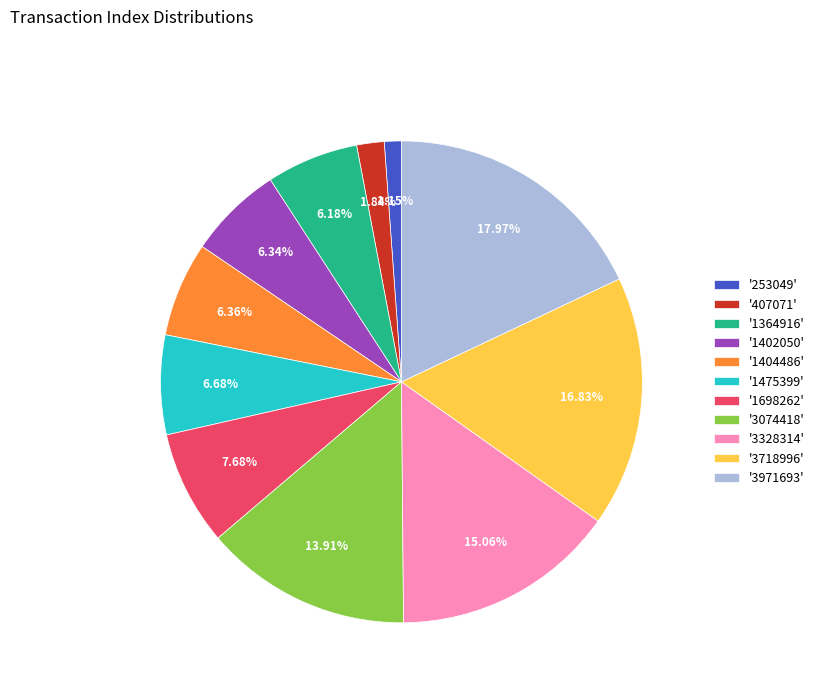

Which has a higher value, '3718996' or '407071'?

'3718996'